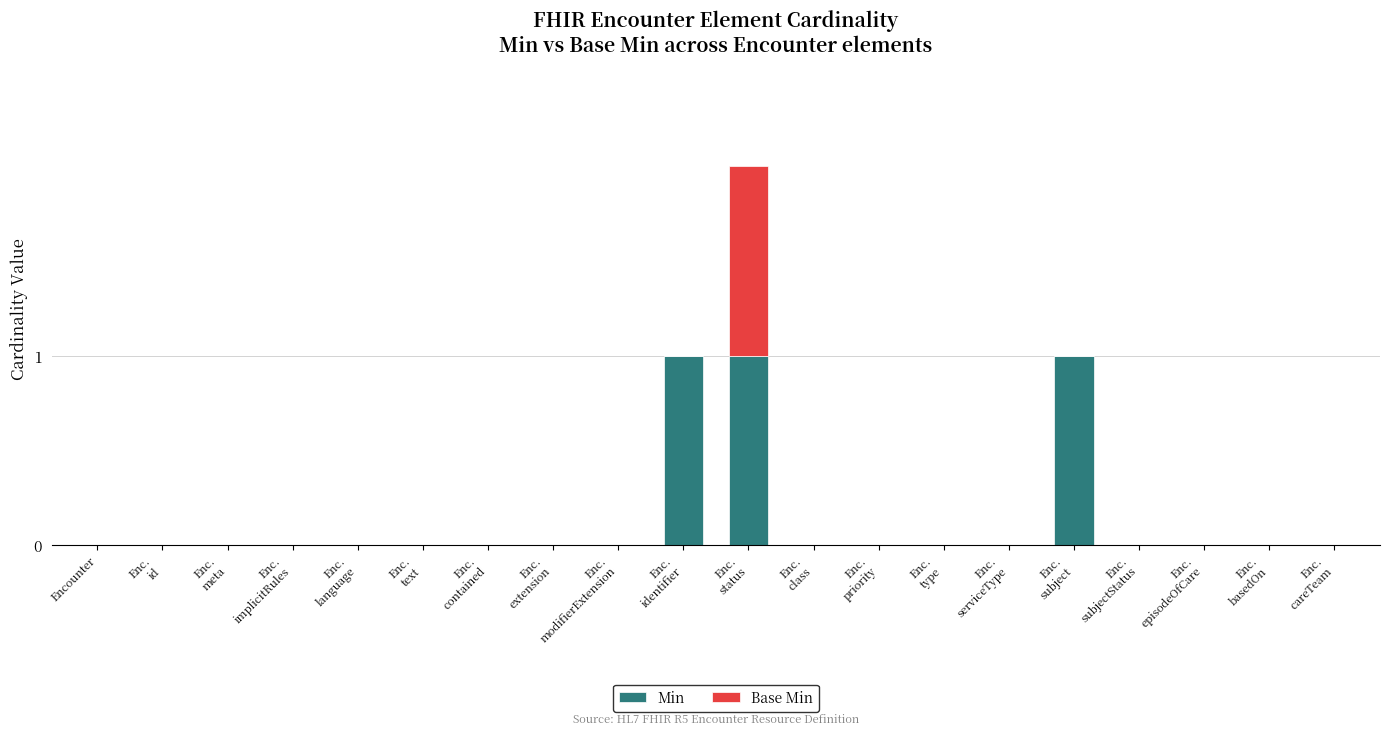

At which category is the sum across all series the highest?

Enc.
status